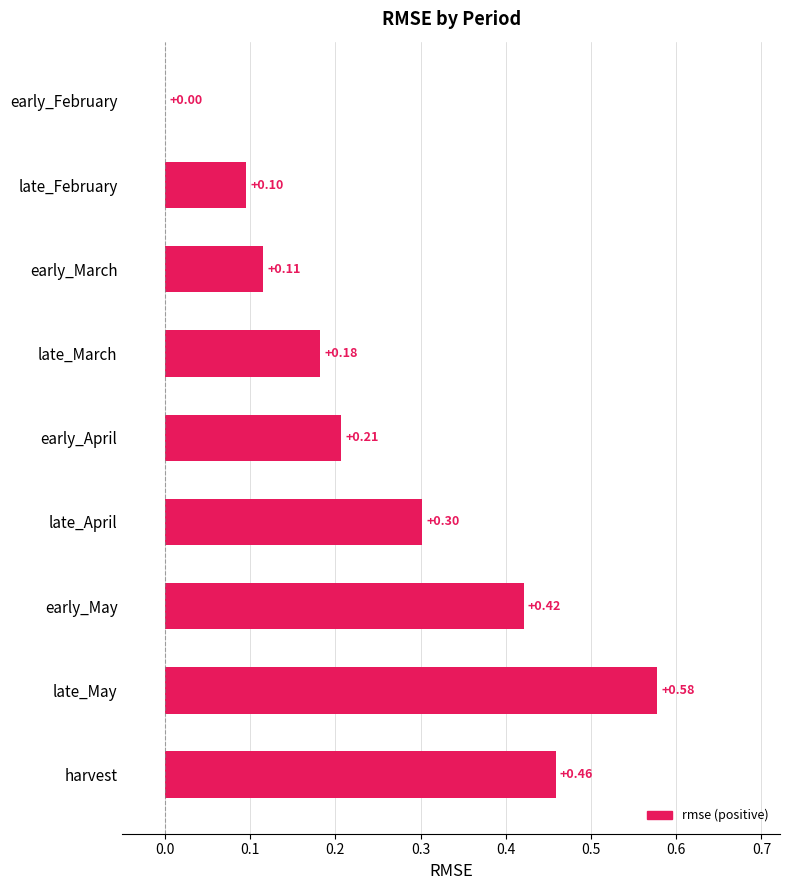

List the labels in order of value, largest first.

late_May, harvest, early_May, late_April, early_April, late_March, early_March, late_February, early_February